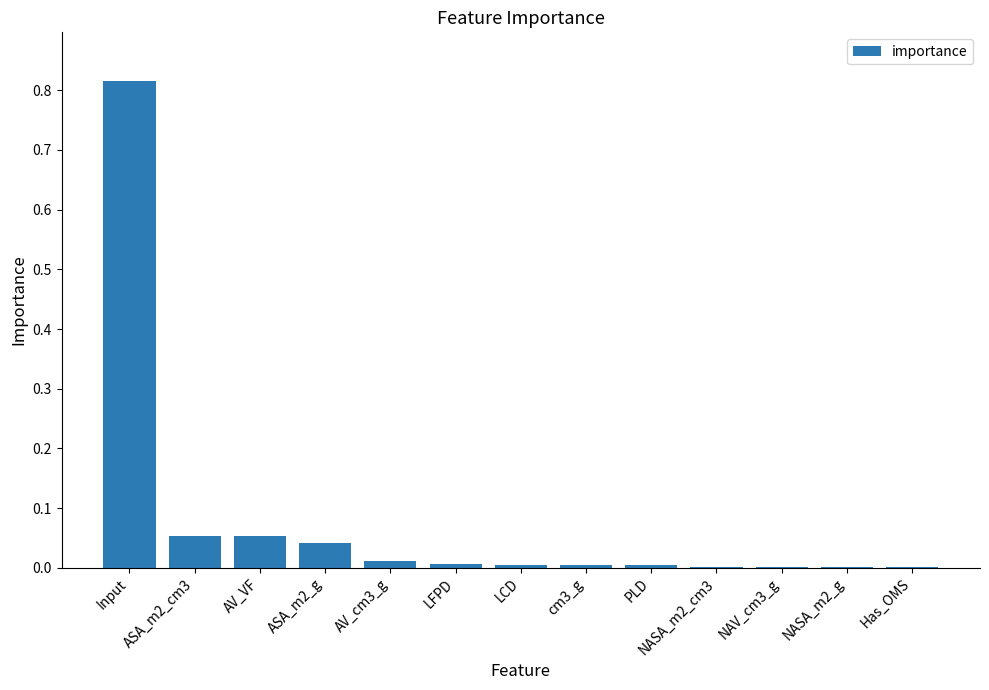

What is the sum of all values?

1.0